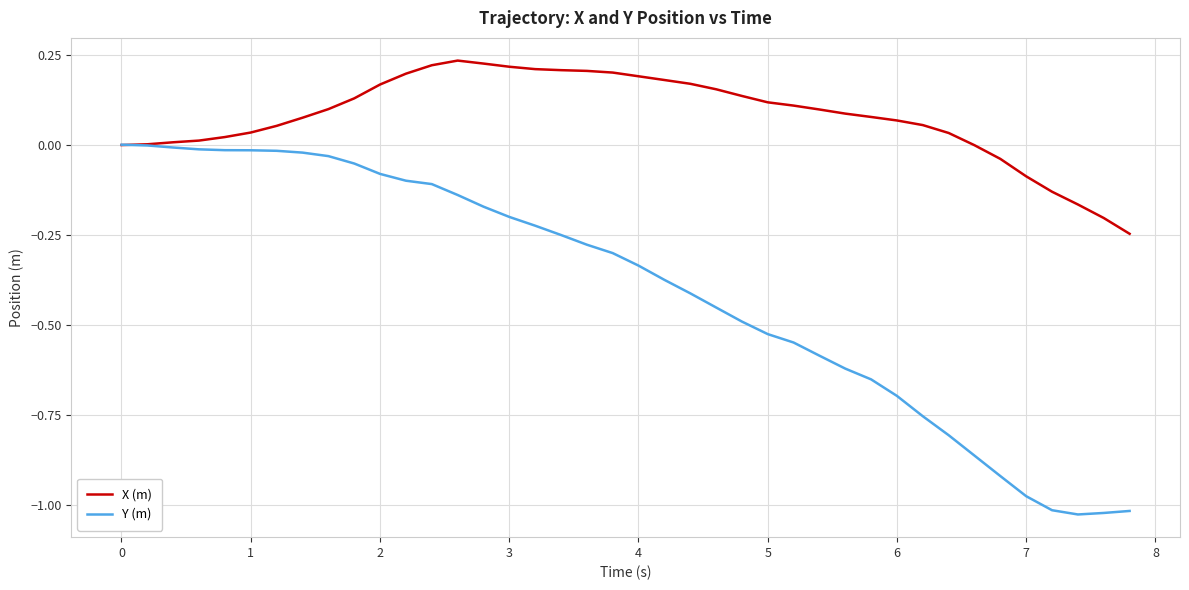

List the series in order of their overall mean, highest first.

X (m), Y (m)